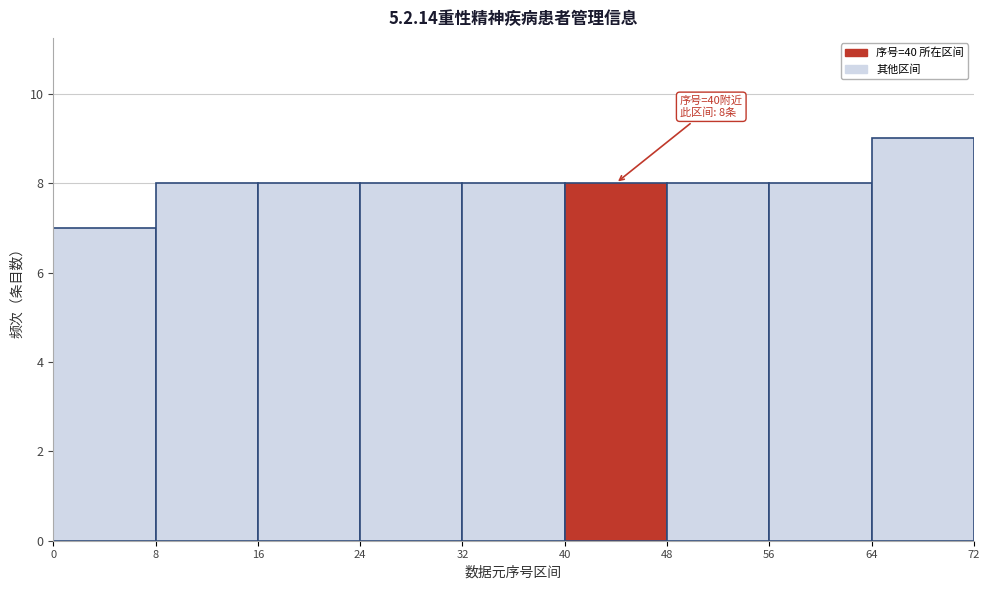

Over which range of the x-axis is the bar tallest?

64 to 72